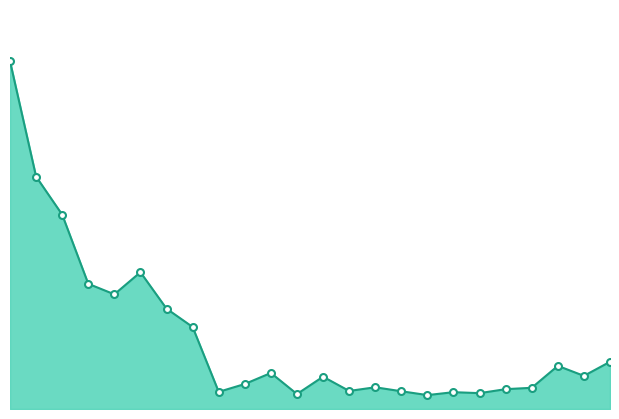

Where does the data first go above 57925?

2021-03-10 06:30:00